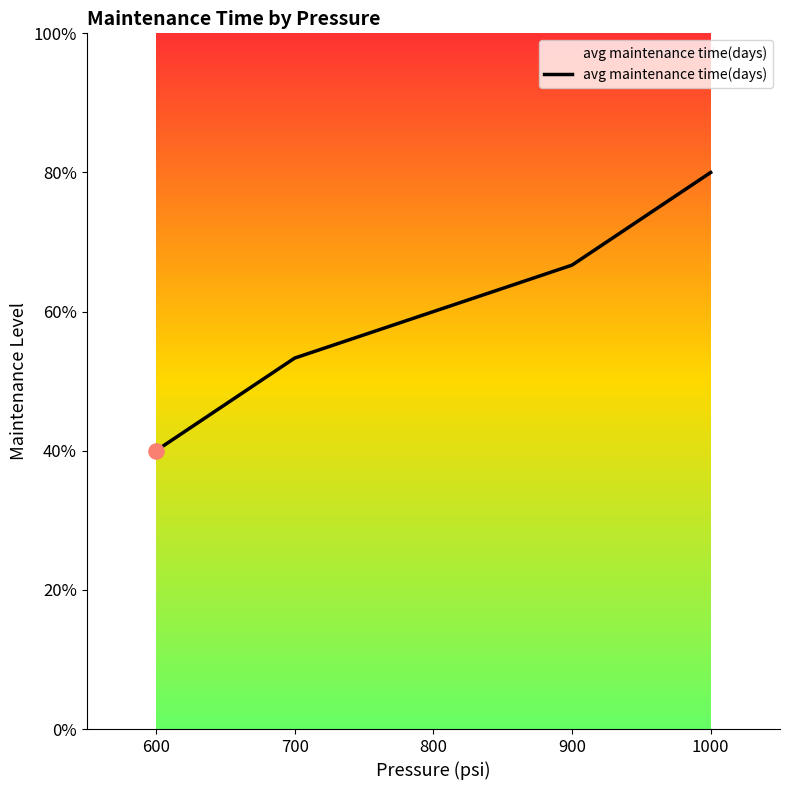

Between 600 and 1000, which is larger?

1000